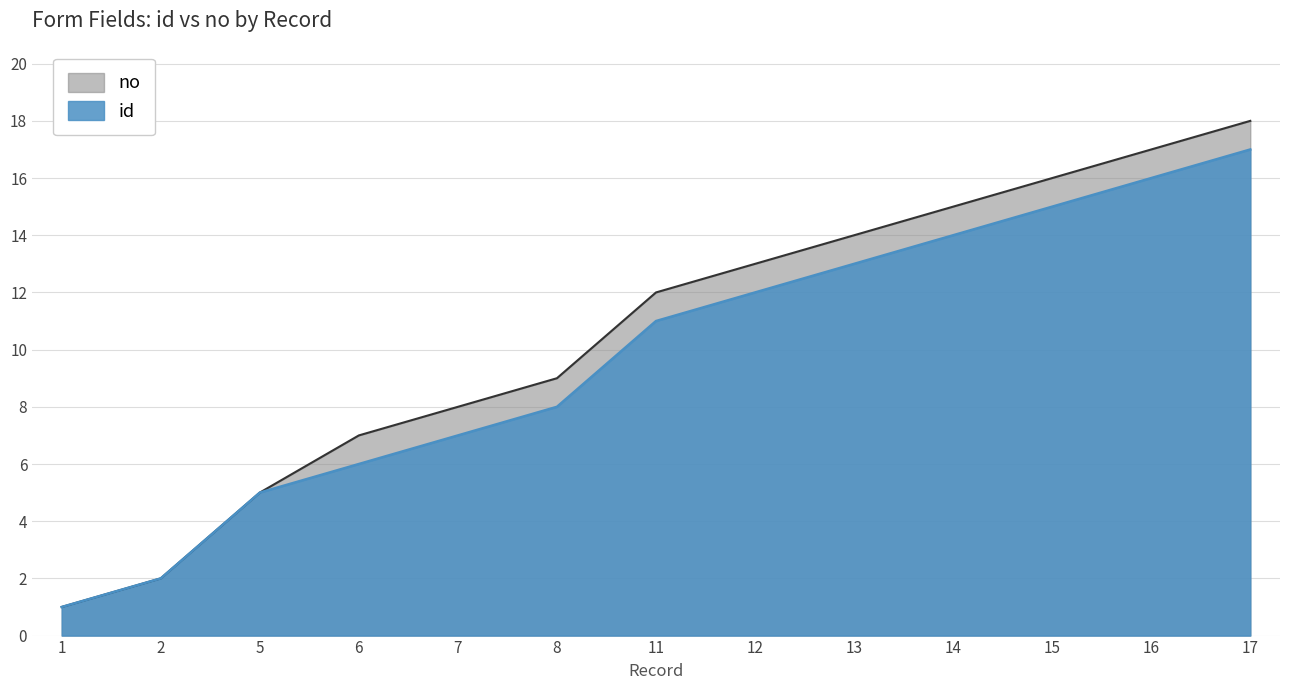

At which label does id first exceed 11?

12